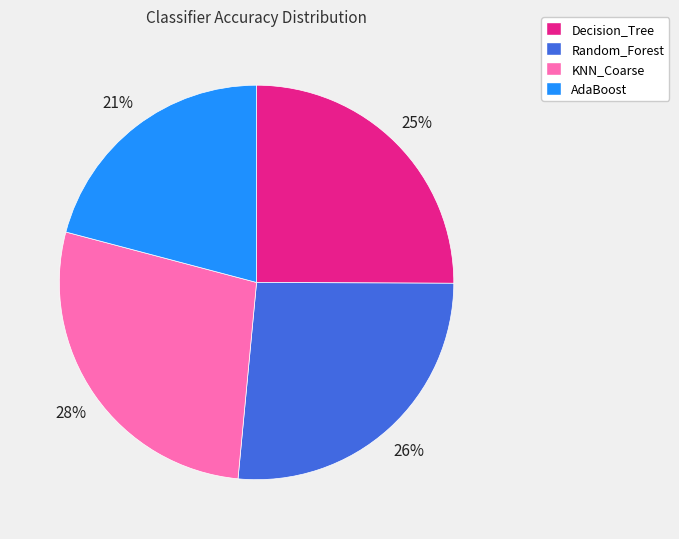

Is there any slice that represents more than half of the pie?

No